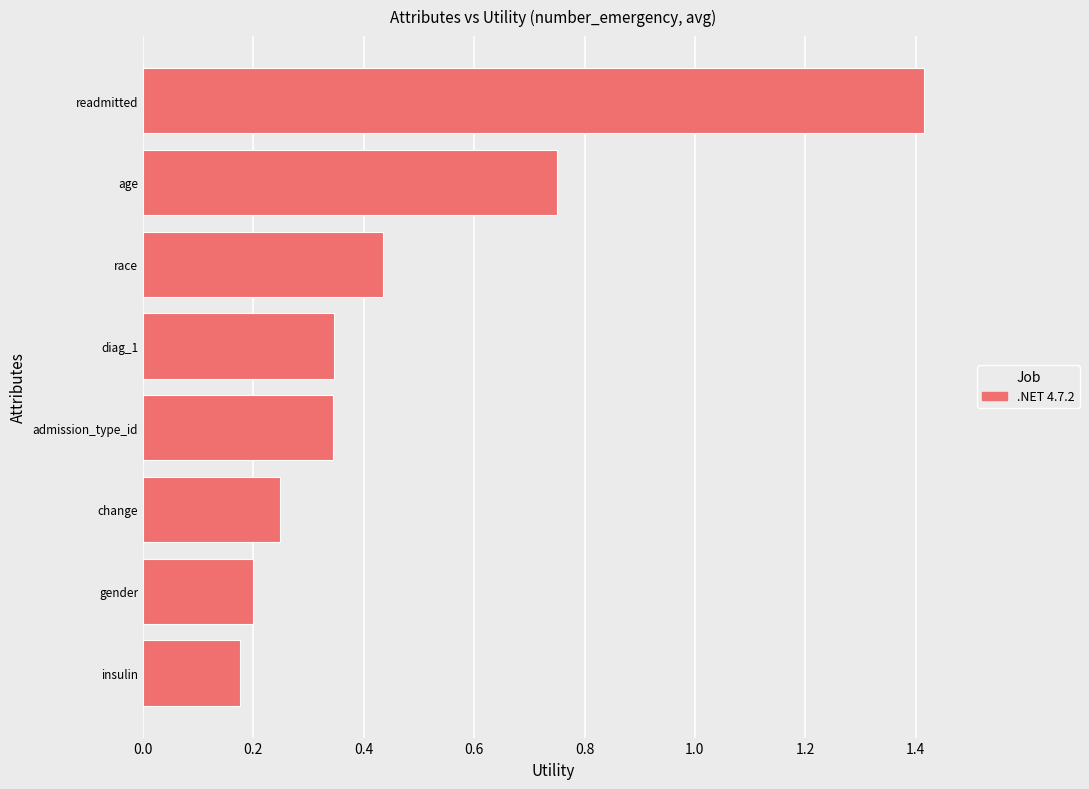

What is the average value?

0.5